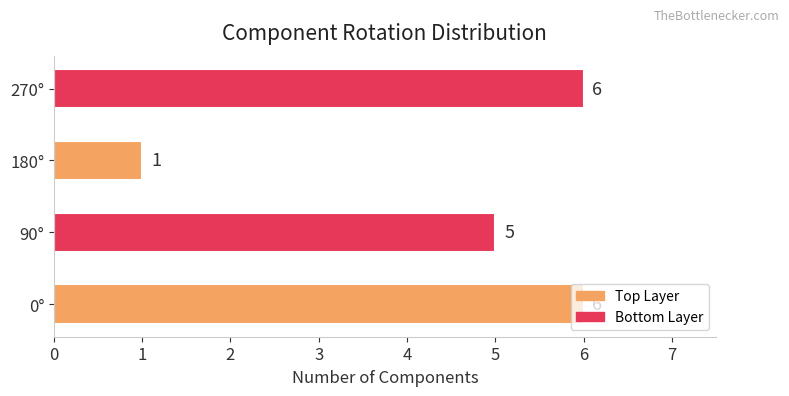

True or false: the data shows 0 at 180°.

False